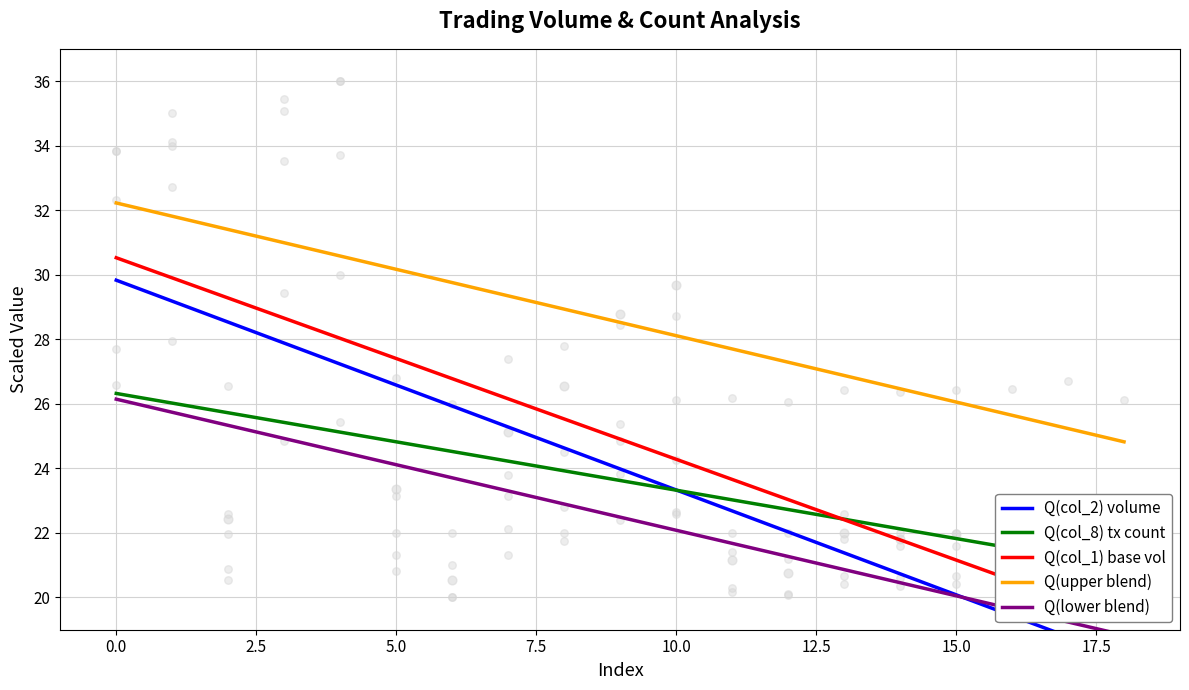

Which series contains the lowest Y value?

Q(col_2) volume